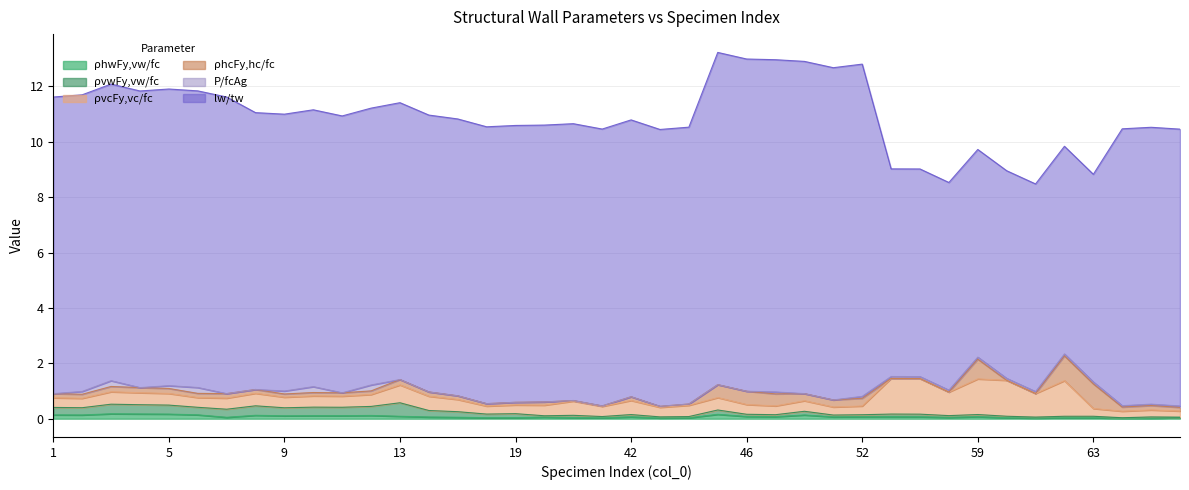

True or false: ρvcFy,vc/fc and ρvwFy,vw/fc intersect in this chart.

False